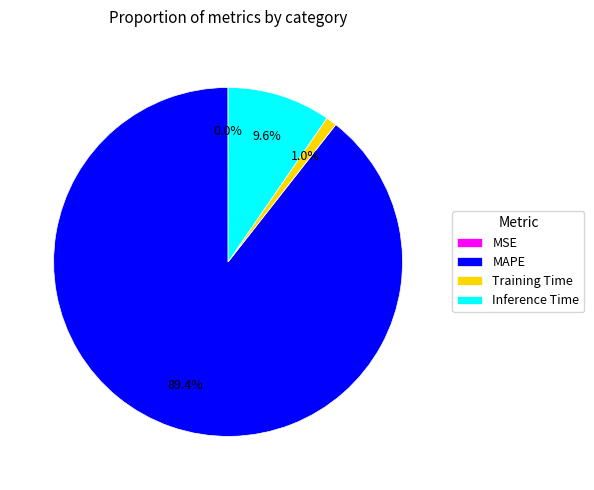

Does MAPE represent more than half of the total?

Yes